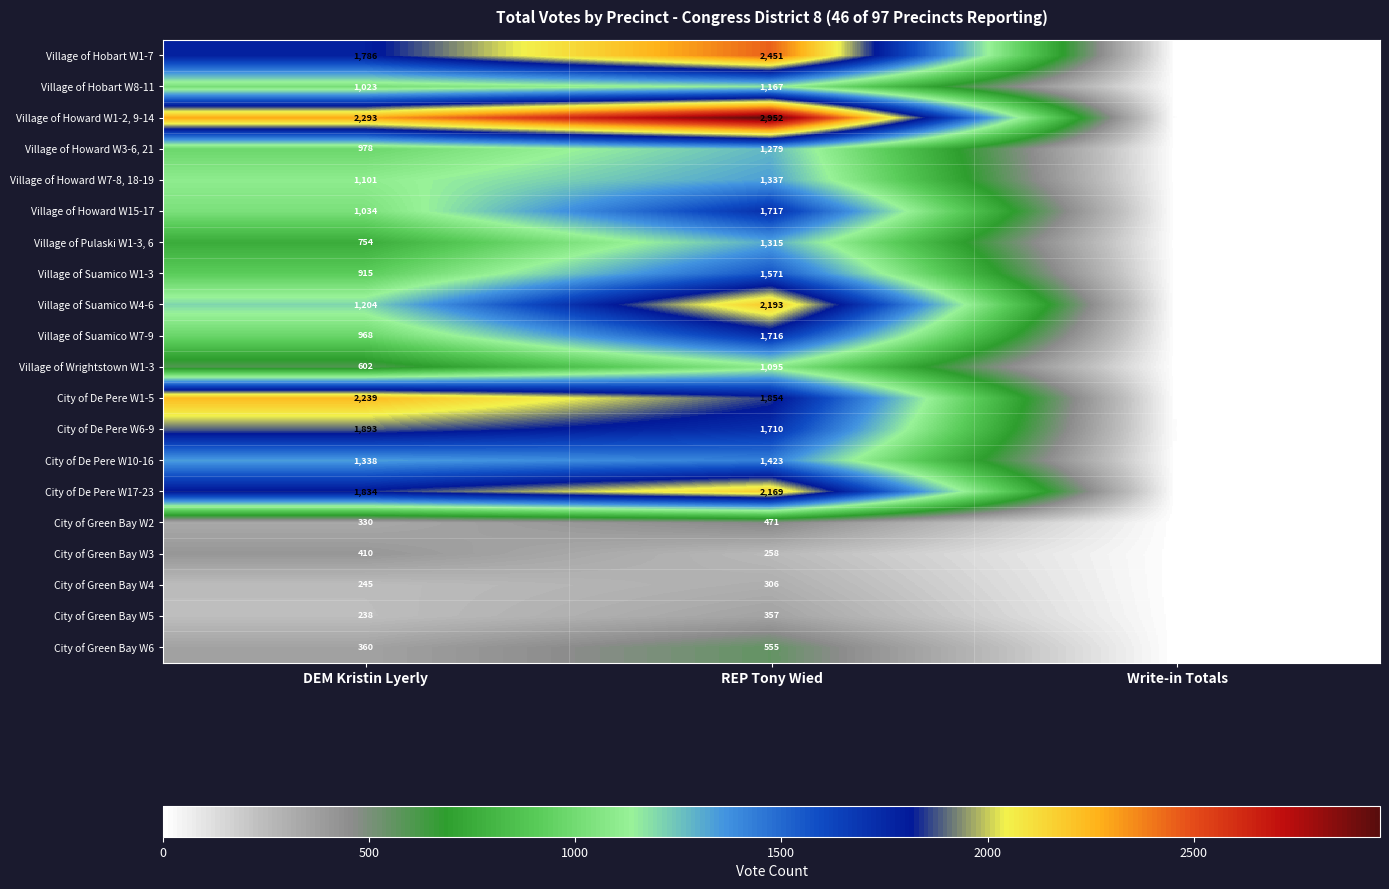

Rank the categories by City of Green Bay W4 value from highest to lowest.

REP Tony Wied, DEM Kristin Lyerly, Write-in Totals